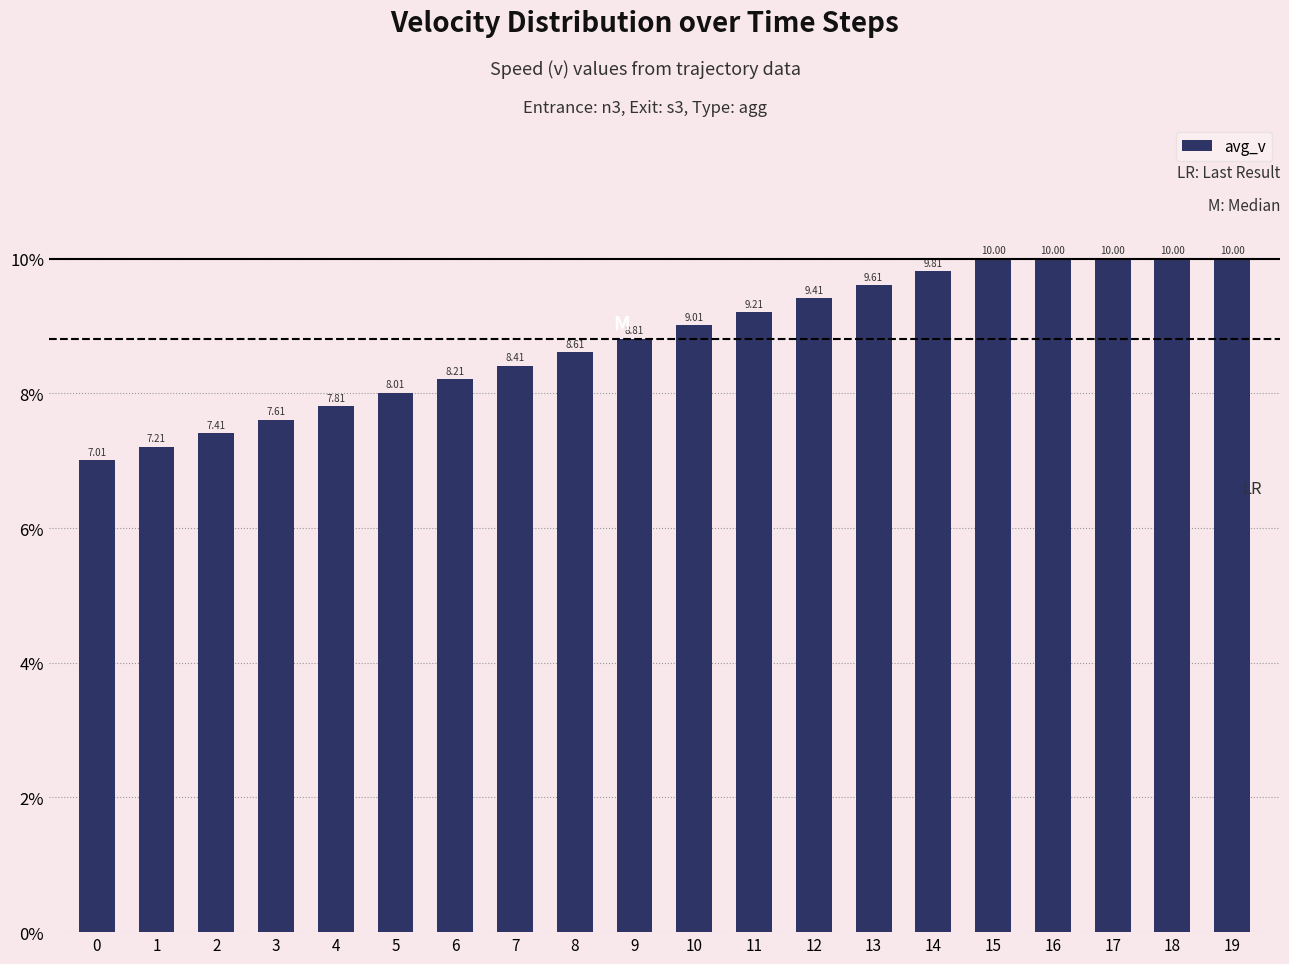

What is the ratio of the value at 10 to the value at 17?

0.9